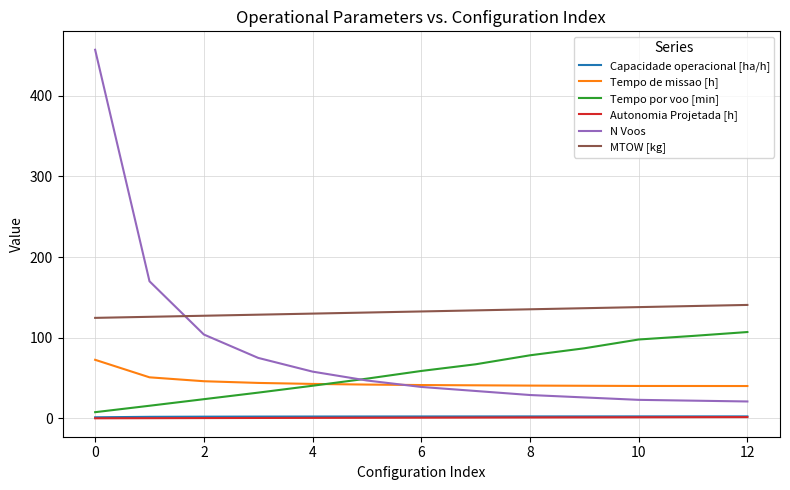

How many lines are shown in the chart?

6